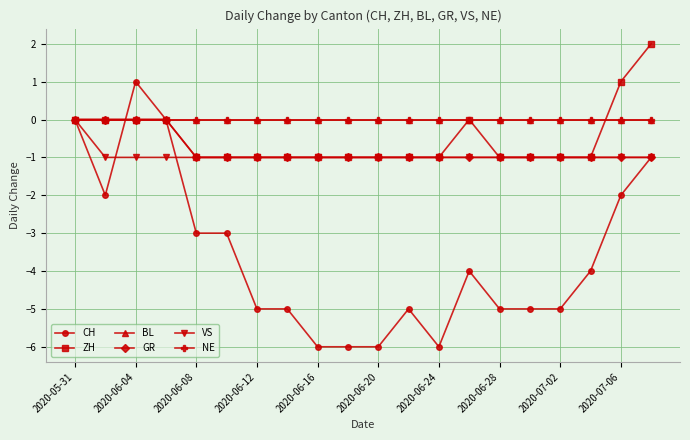

Does the chart have visible grid lines?

Yes